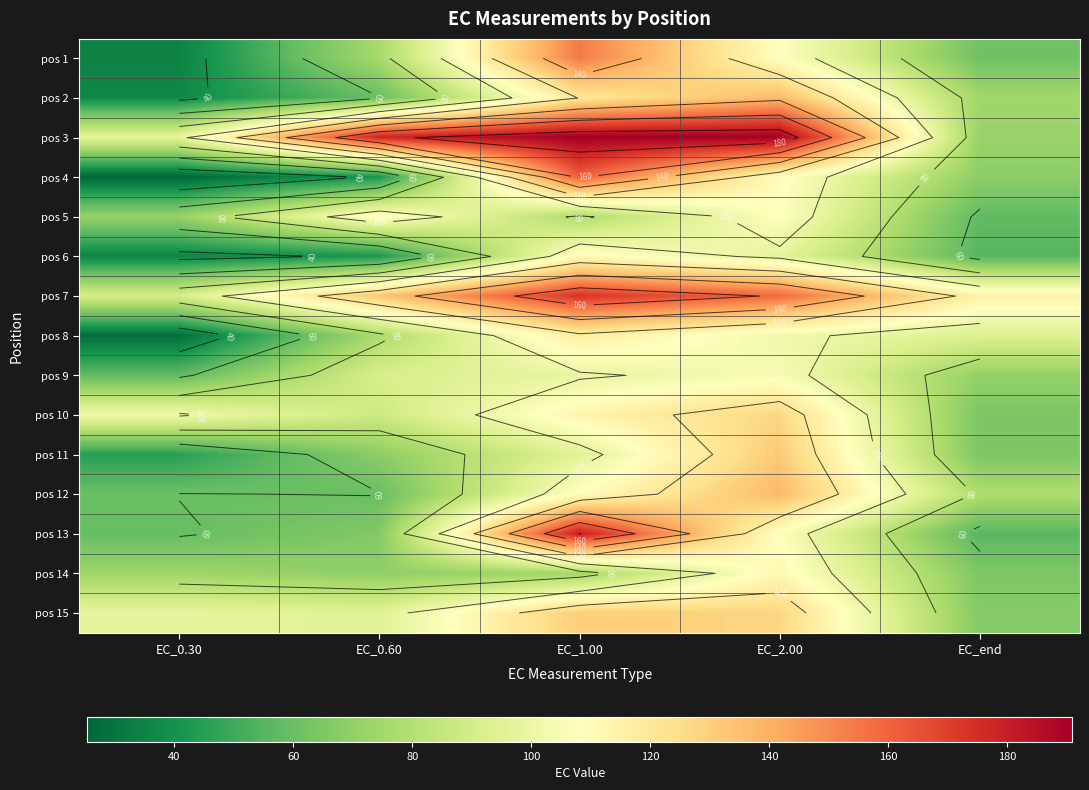

What is the average value of the pos 12 series?

88.8